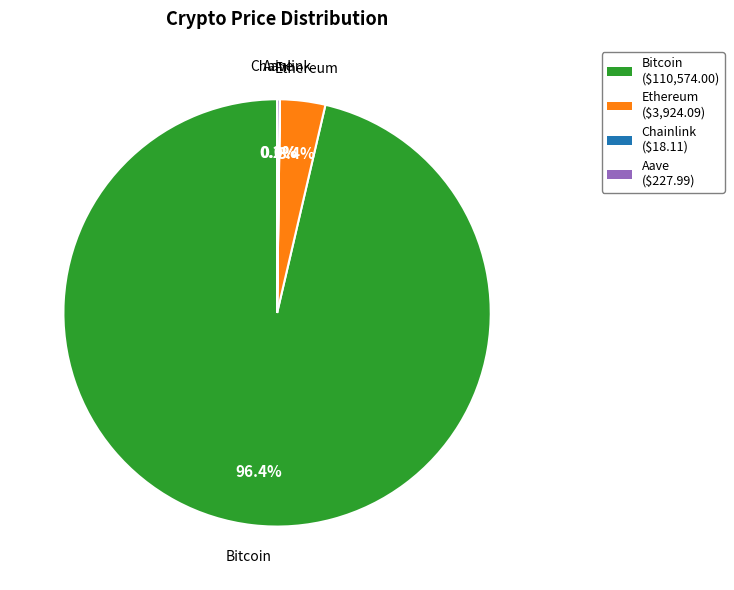

What portion of the pie excludes Bitcoin?

3.6%